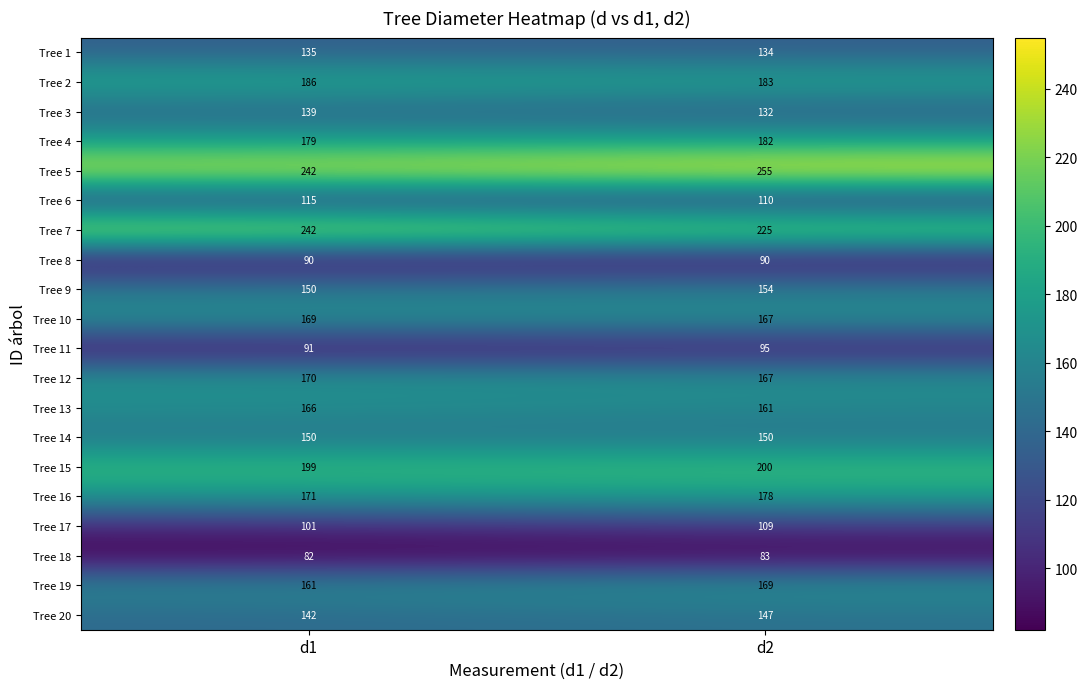

What value does the Tree 1 series have at d2?

134